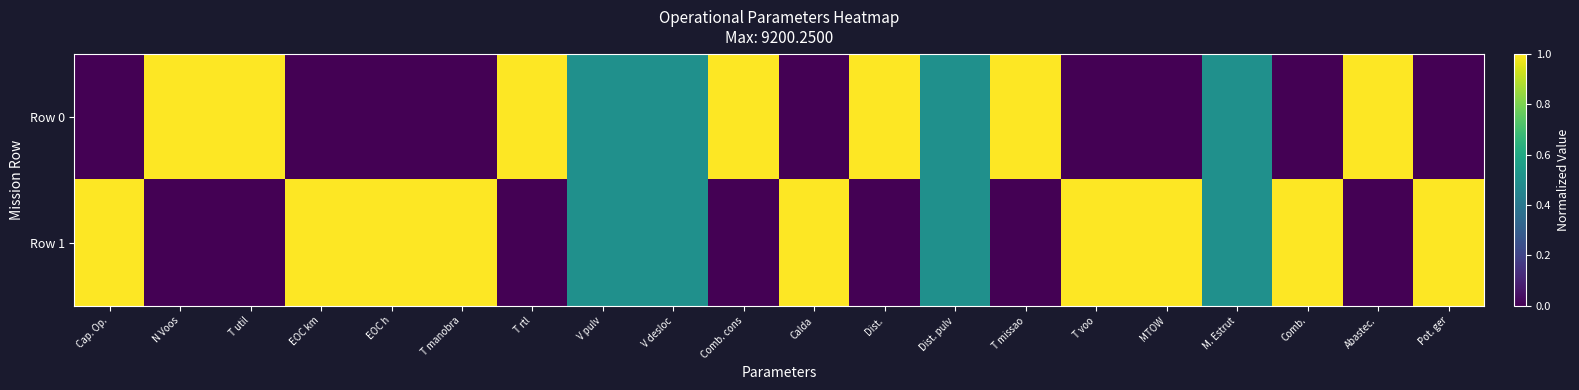

At which category is the sum across all series the highest?

Cap. Op.